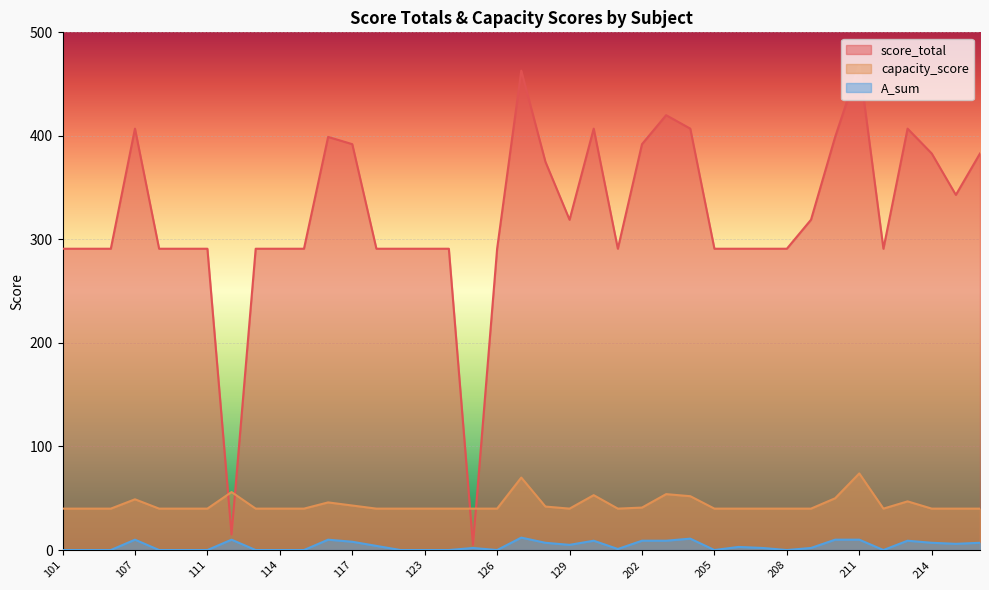

What is the sum of all capacity_score values?

1717